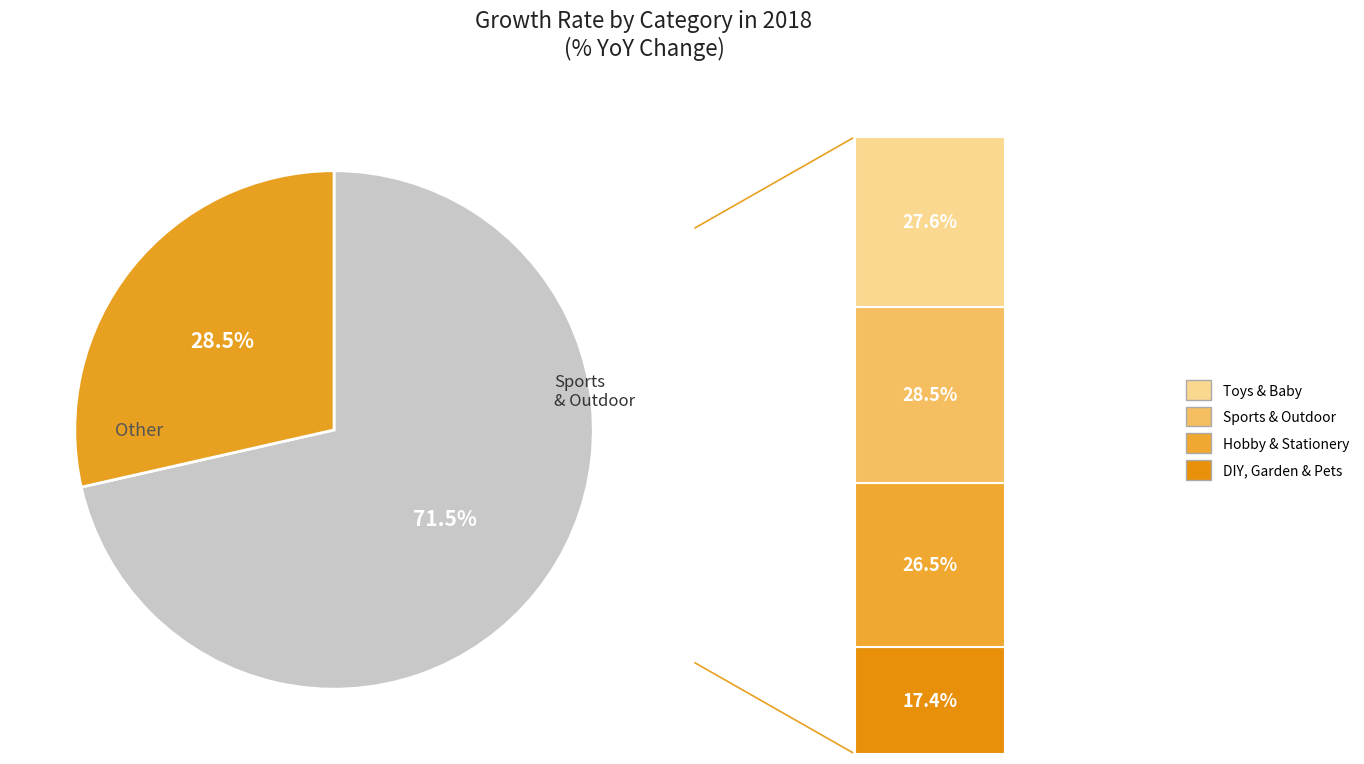

Is there a majority slice in this chart?

Yes